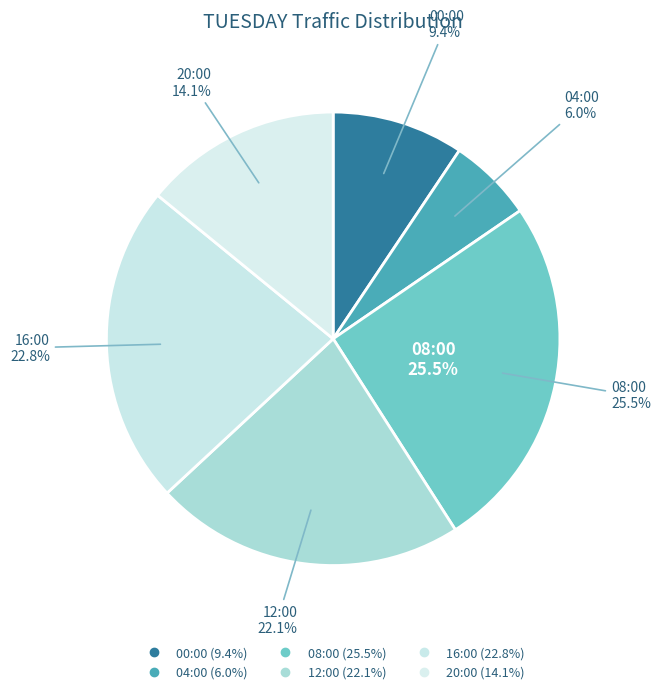

Does 08:00 represent more than half of the total?

No